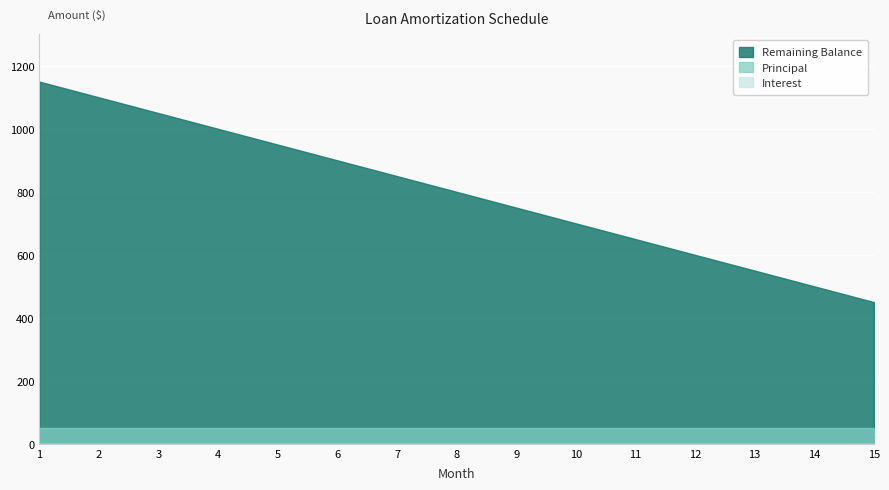

At which category does the chart reach its peak across all series?

1